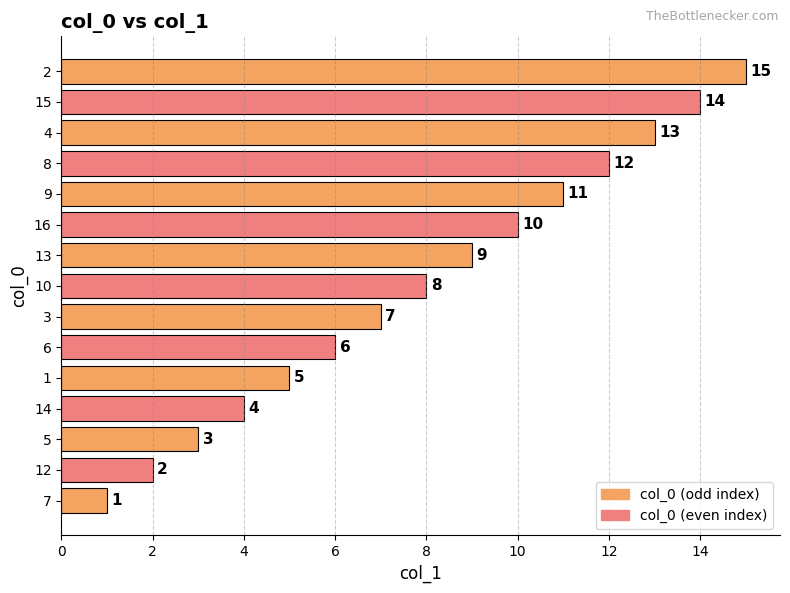

Rank the categories by value from highest to lowest.

2, 15, 4, 8, 9, 16, 13, 10, 3, 6, 1, 14, 5, 12, 7